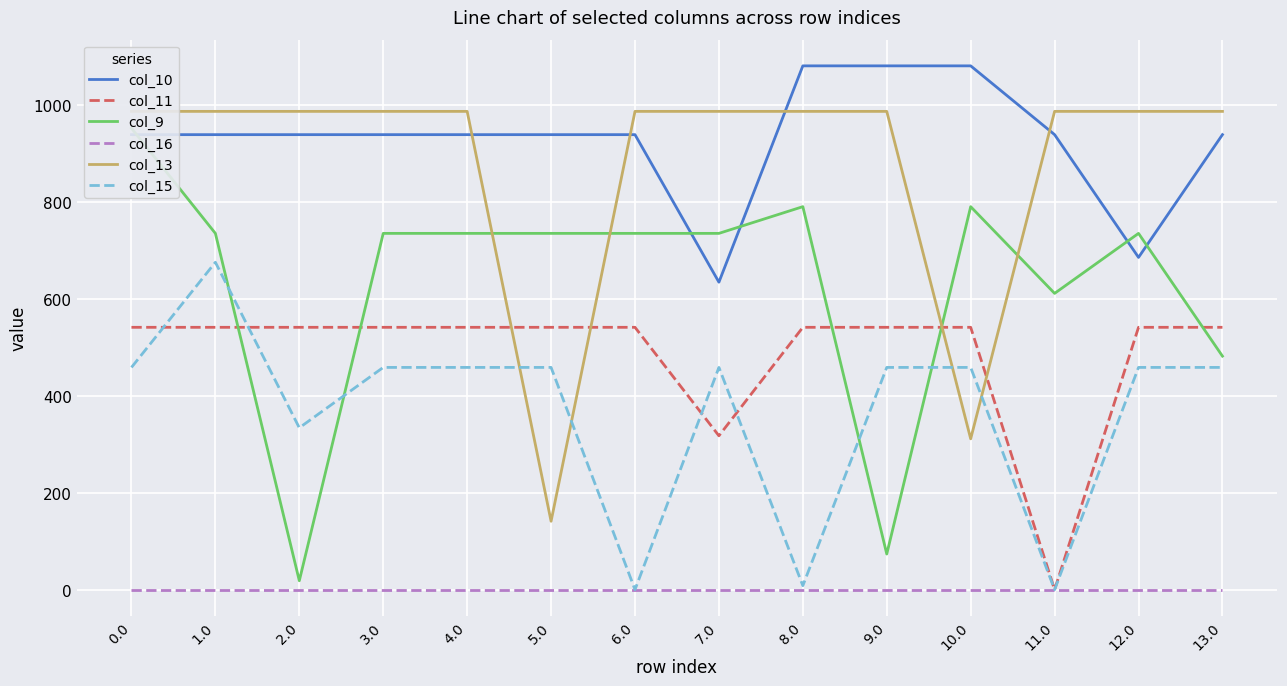

List the labels in order of col_10 value, smallest first.

7.0, 12.0, 6.0, 11.0, 13.0, 2.0, 0.0, 1.0, 3.0, 4.0, 5.0, 8.0, 9.0, 10.0